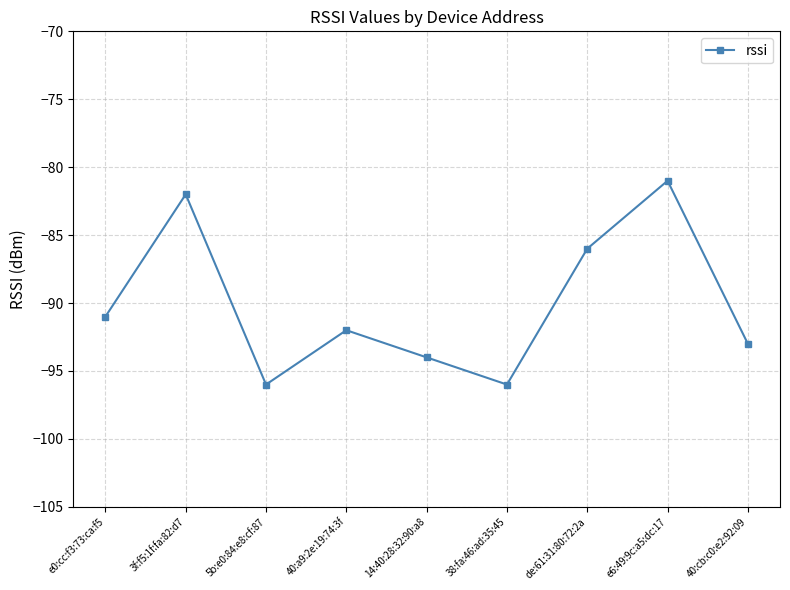

The chart shows a value of -81 at e6:49:9c:a5:dc:17. True or false?

True